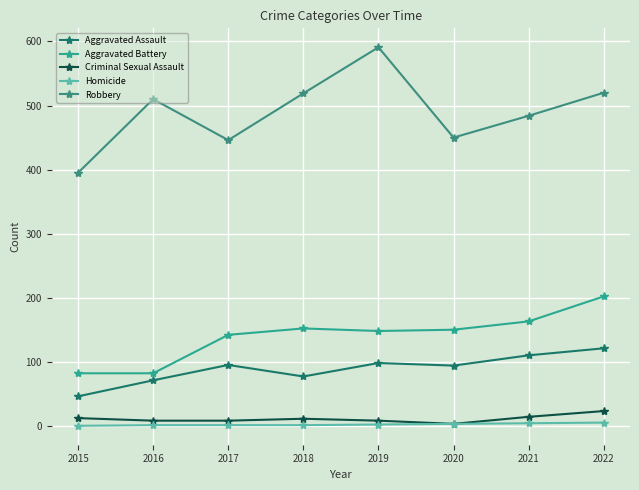

Which series has the widest spread of values?

Robbery